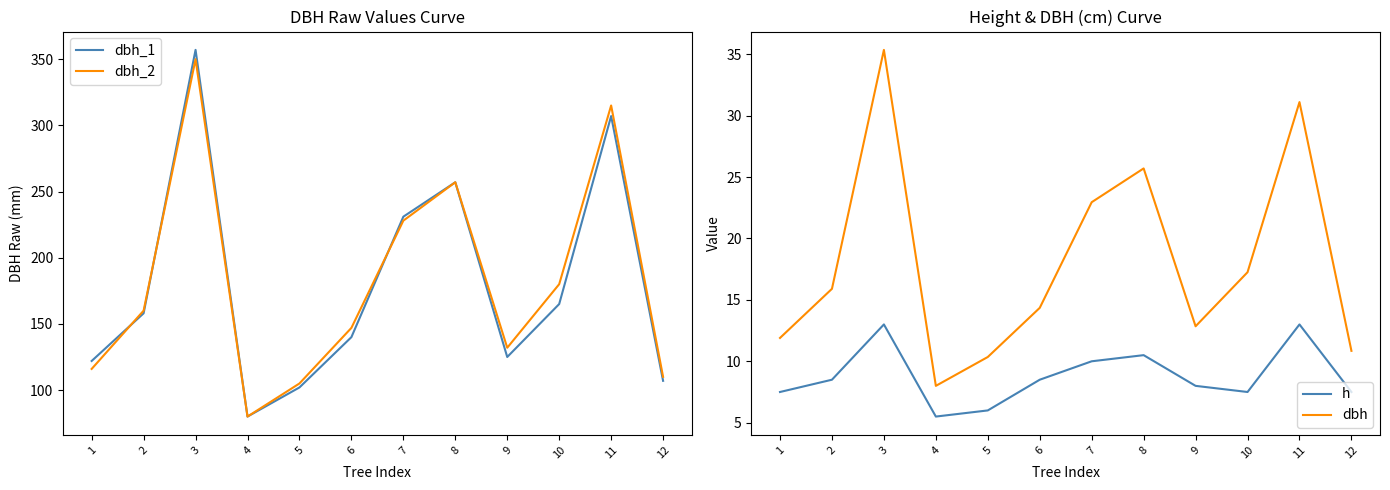

Which series changed the most between 6 and 11?

dbh_2